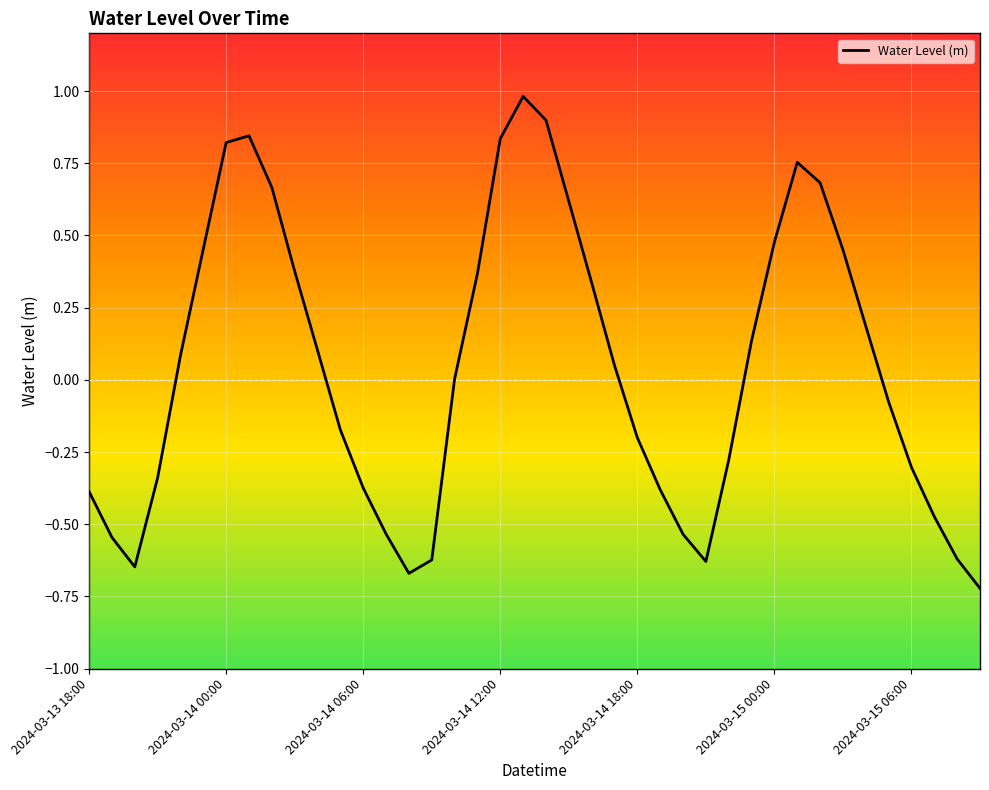

What is the difference between the maximum and minimum values?

1.7